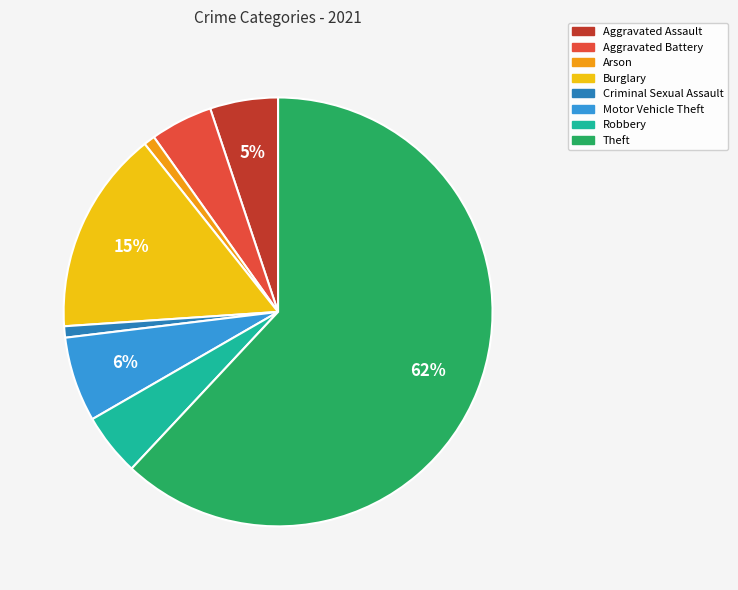

Is Burglary the majority of the pie?

No